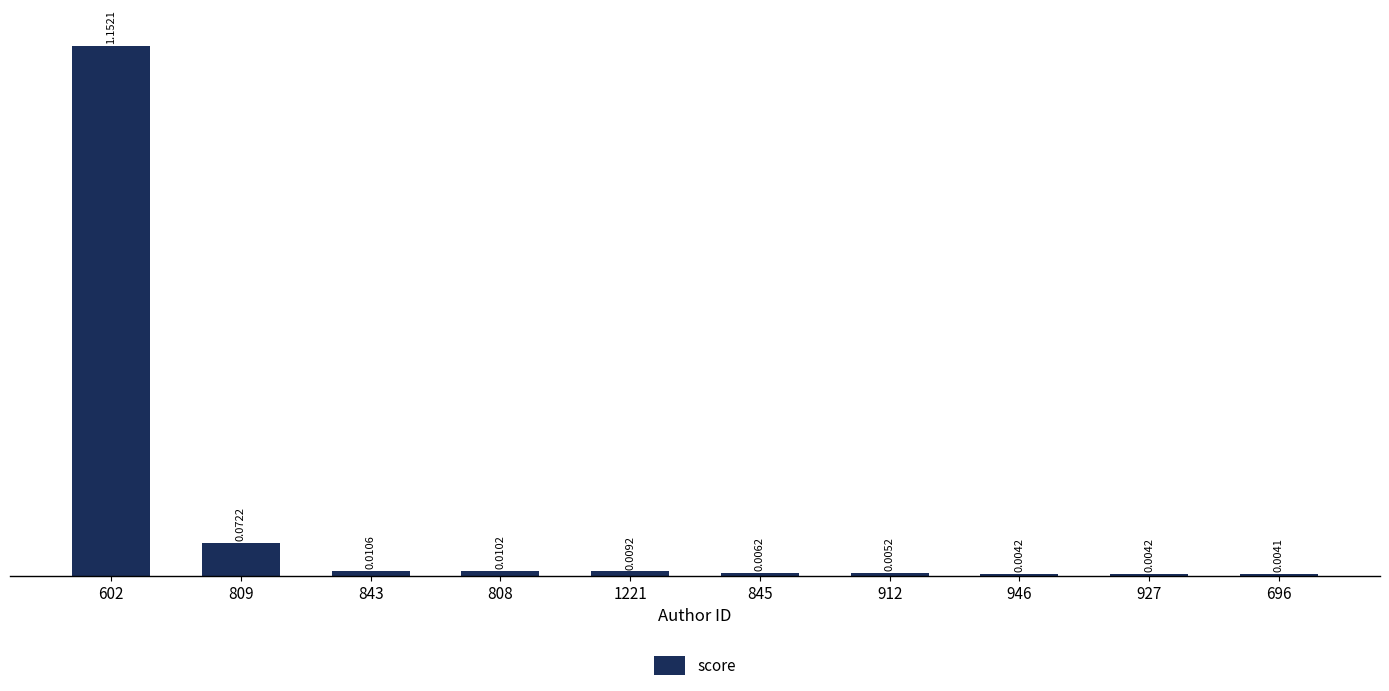

Are the bars grouped side by side (vs. stacked)?

No